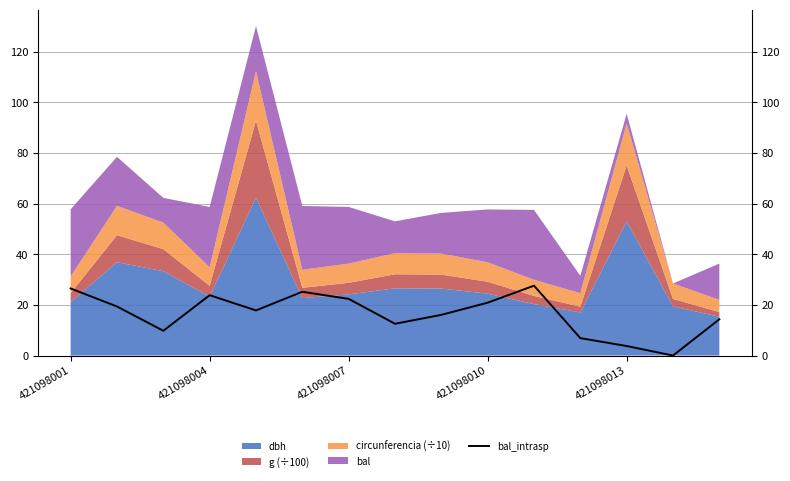

True or false: the data shows 18.0 at 421098001.

False